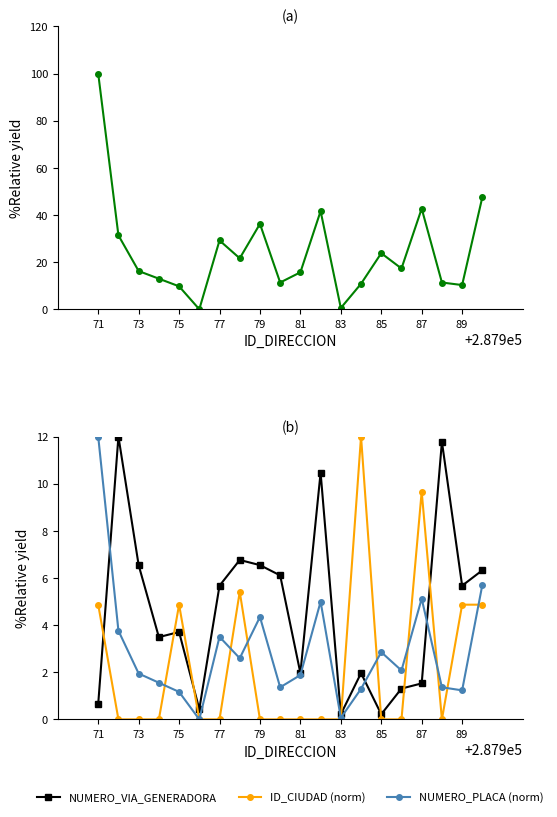

How many interior local peaks does the NUMERO_PLACA (norm) series have?

5